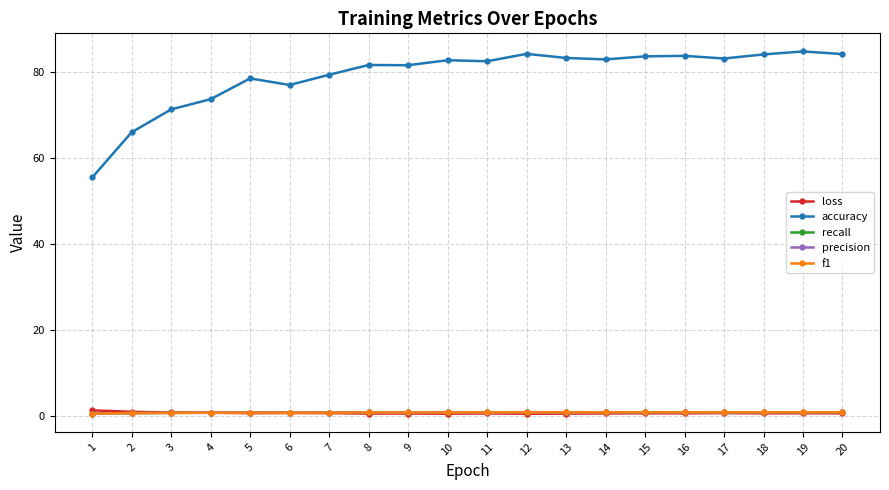

Is the value of f1 at 3 greater than the value of accuracy at 15?

No